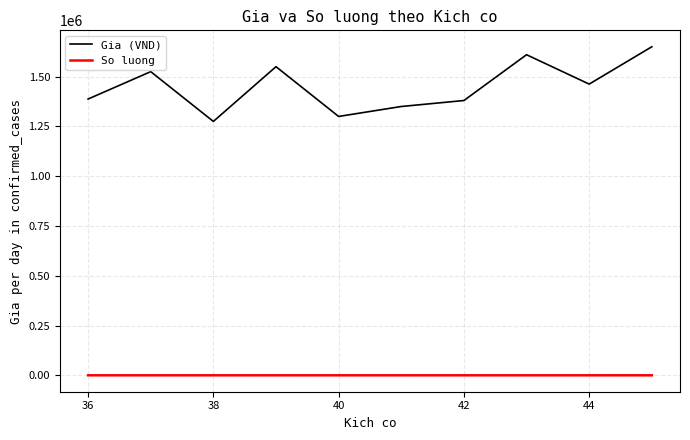

True or false: Gia (VND) and So luong cross at least once.

False